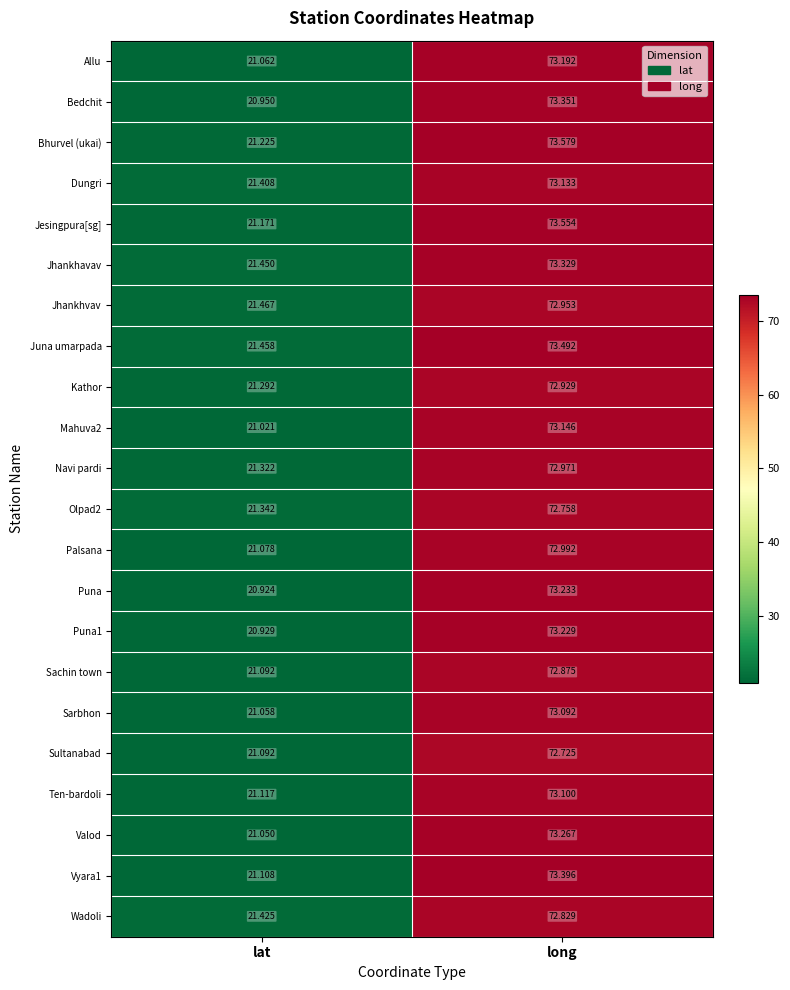

At which label does Puna1 first exceed 73?

long